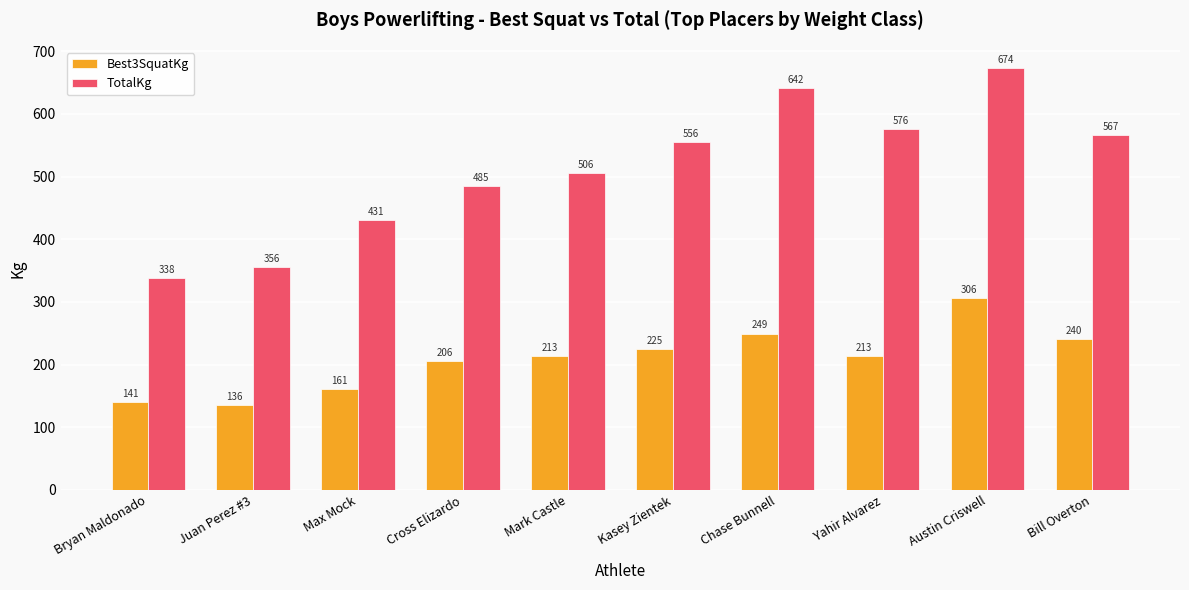

Is it true that Best3SquatKg equals 337.2 at Yahir Alvarez?

False